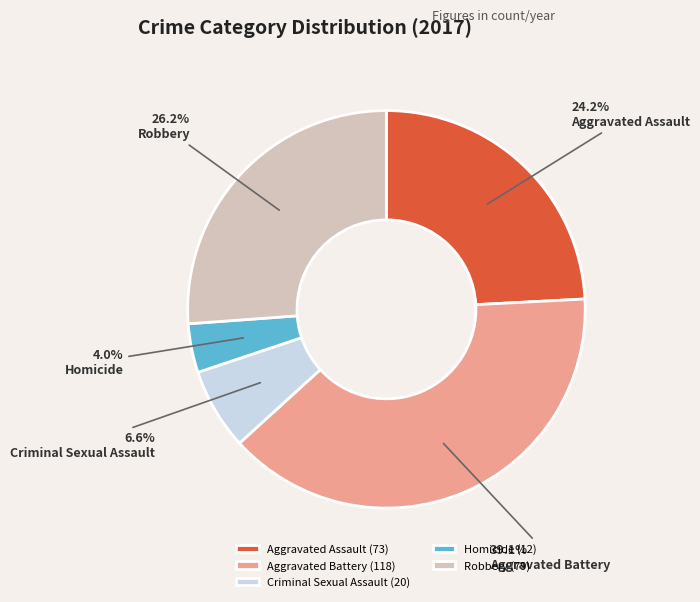

True or false: Criminal Sexual Assault accounts for 1% of the total.

False